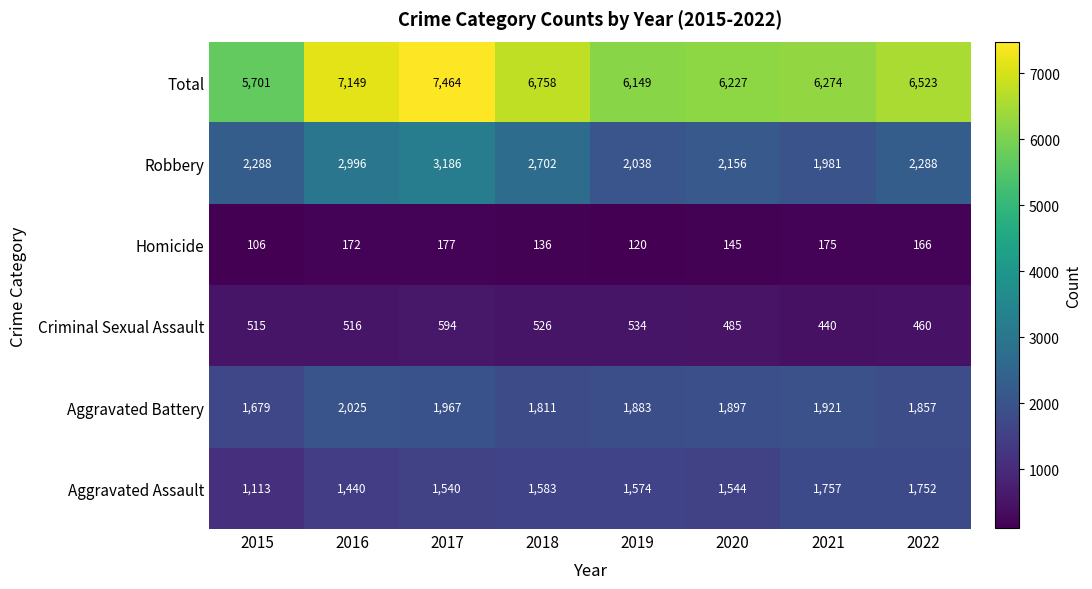

What is the sum of all Criminal Sexual Assault values?

4070